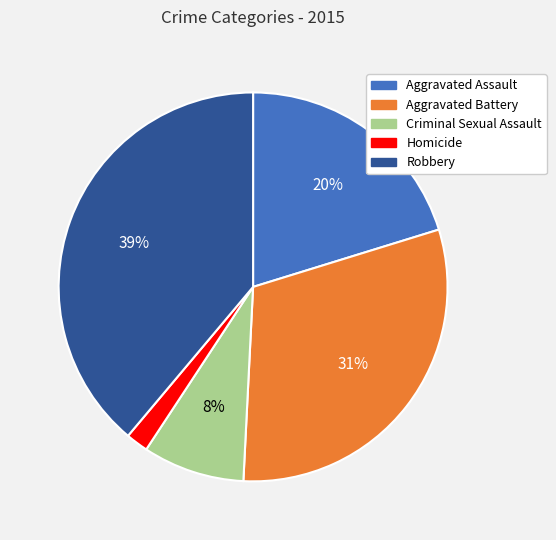

Rank the categories by value from lowest to highest.

Homicide, Criminal Sexual Assault, Aggravated Assault, Aggravated Battery, Robbery